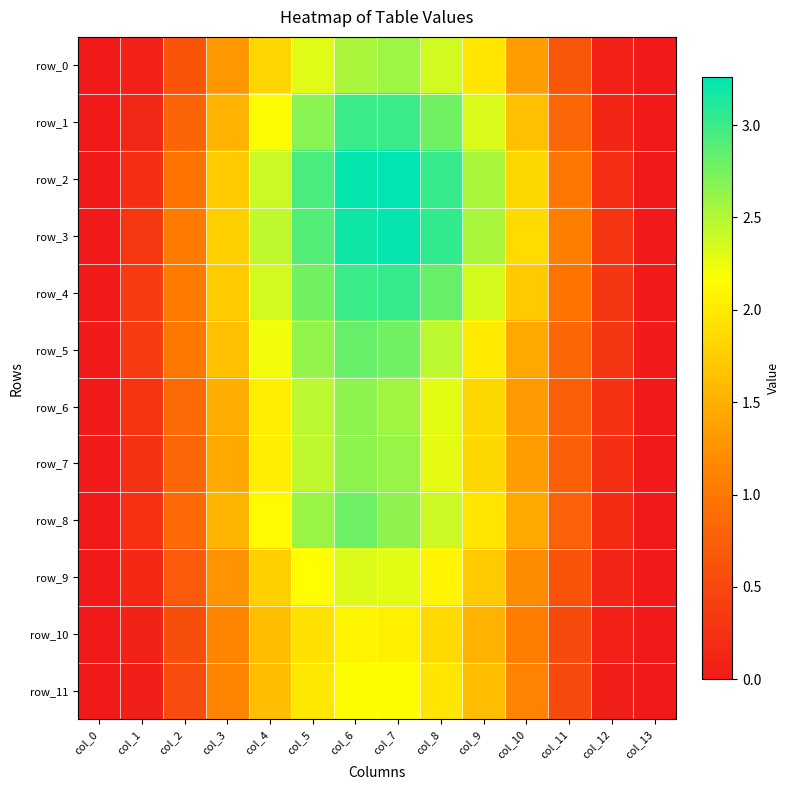

What is the difference between the highest and lowest values at col_9?

1.0